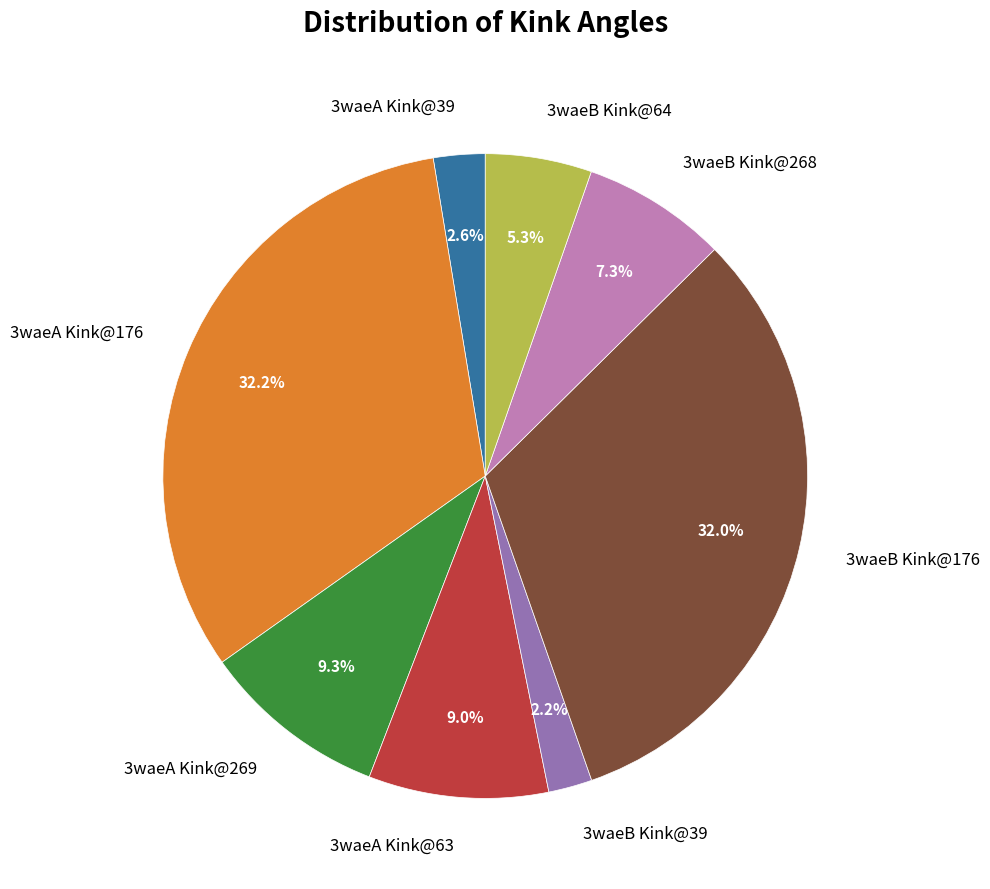

How much of the chart is everything except 3waeB Kink@268?

92.7%